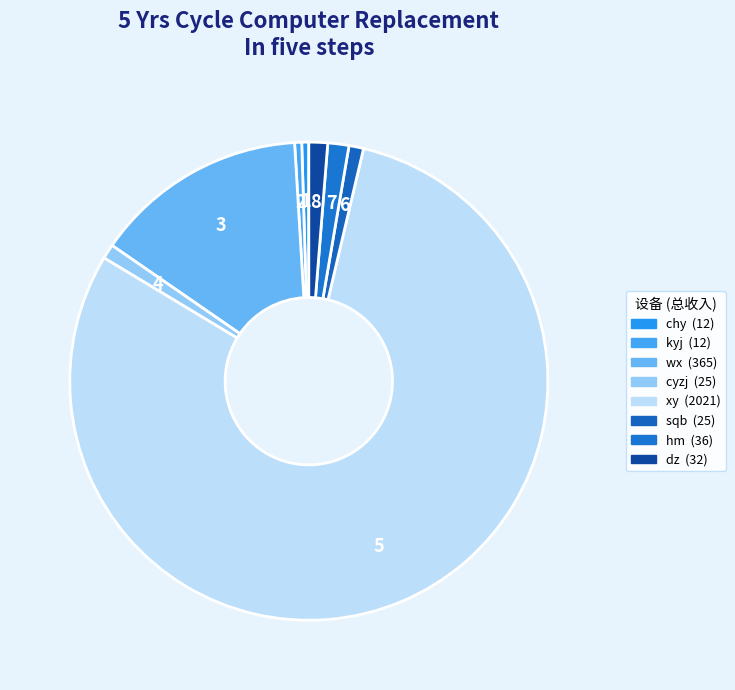

Which slice is the largest?

xy